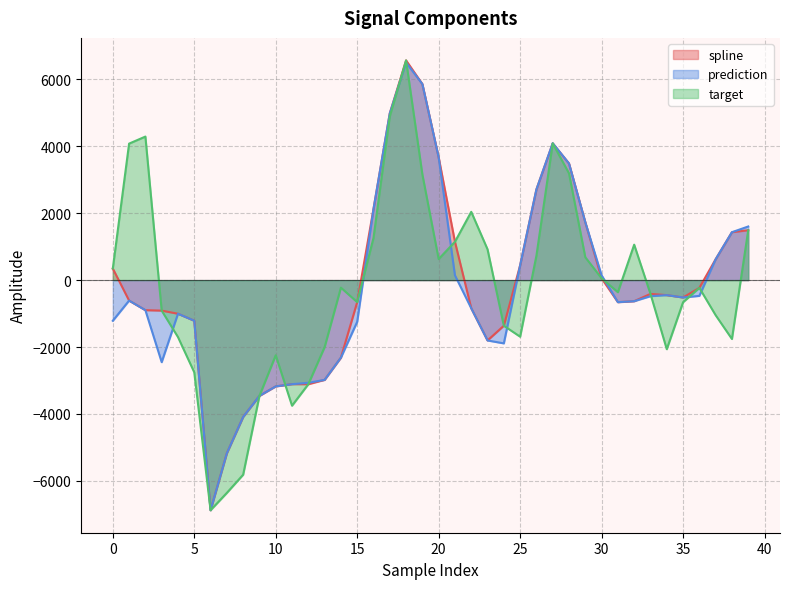

What is the lowest value of the target series?

-6875.5